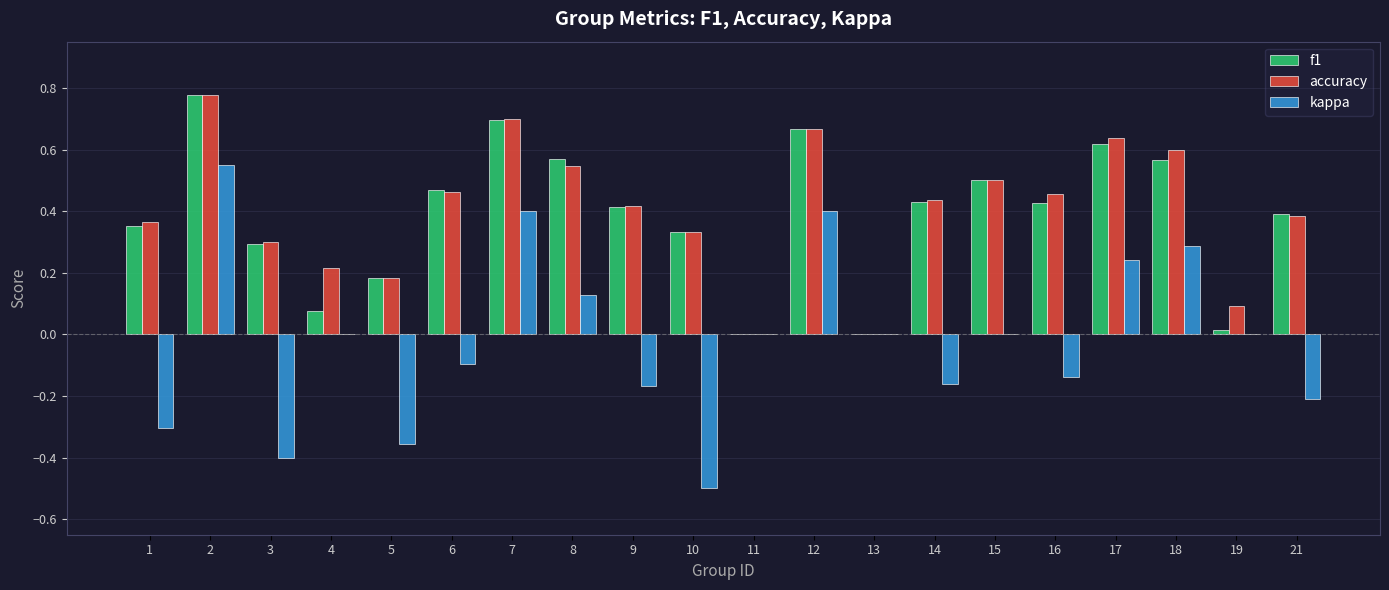

How many data points does each series have?

20